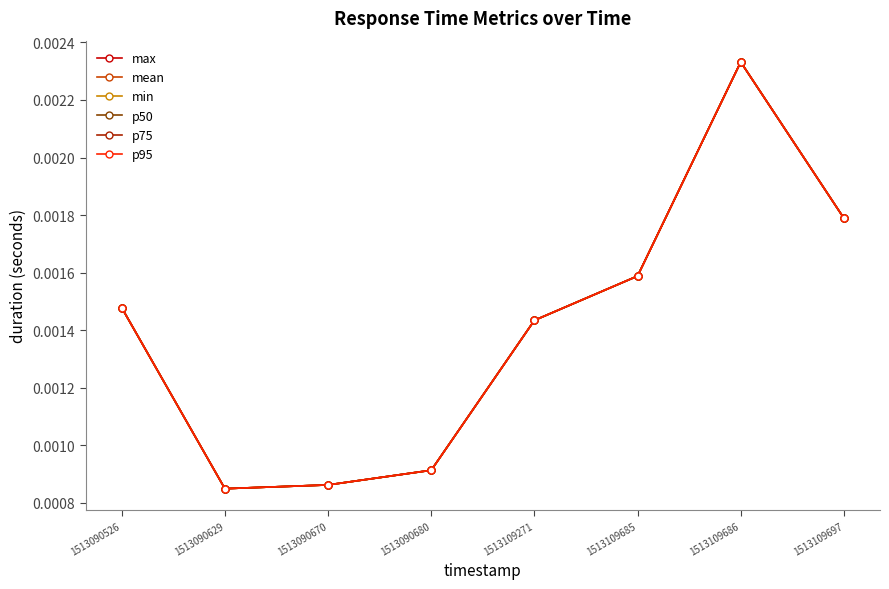

Which series has the widest spread of values?

max